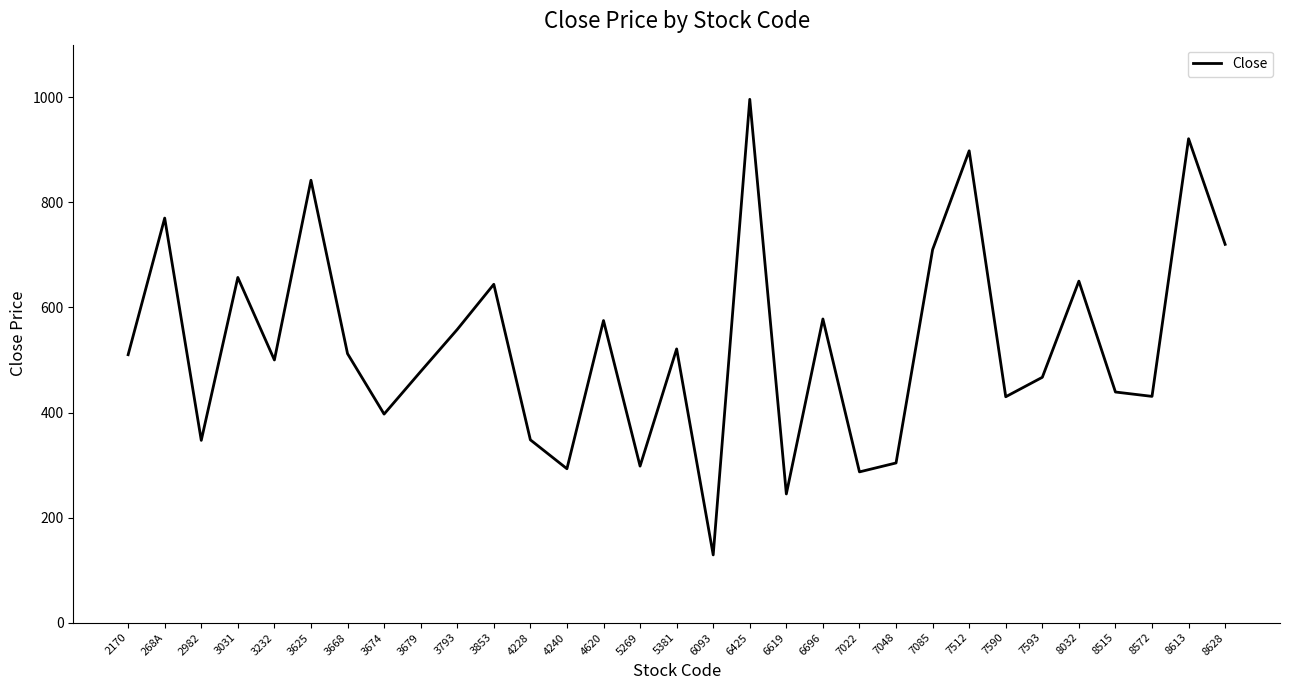

What is the change in value from 7085 to 8032?

-60.0